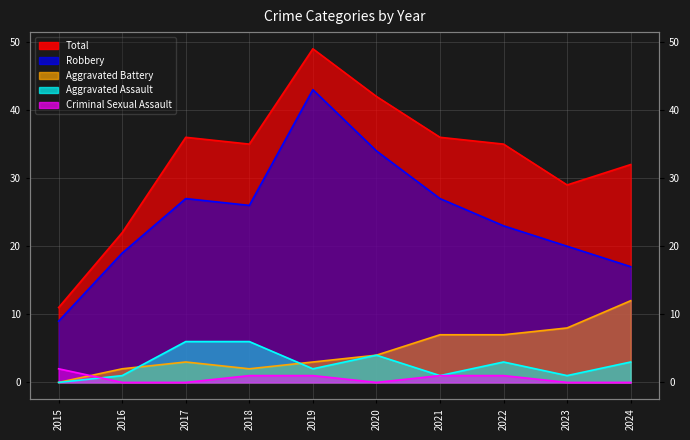

True or false: Total has more than 2 interior local peaks.

False